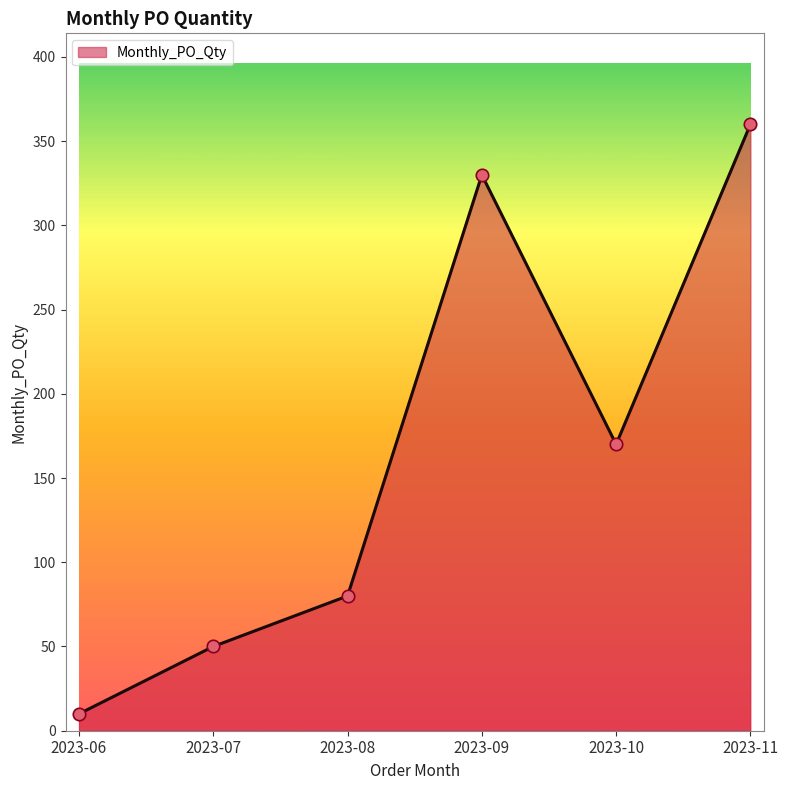

What is the change in value from 2023-06 to 2023-07?

+40